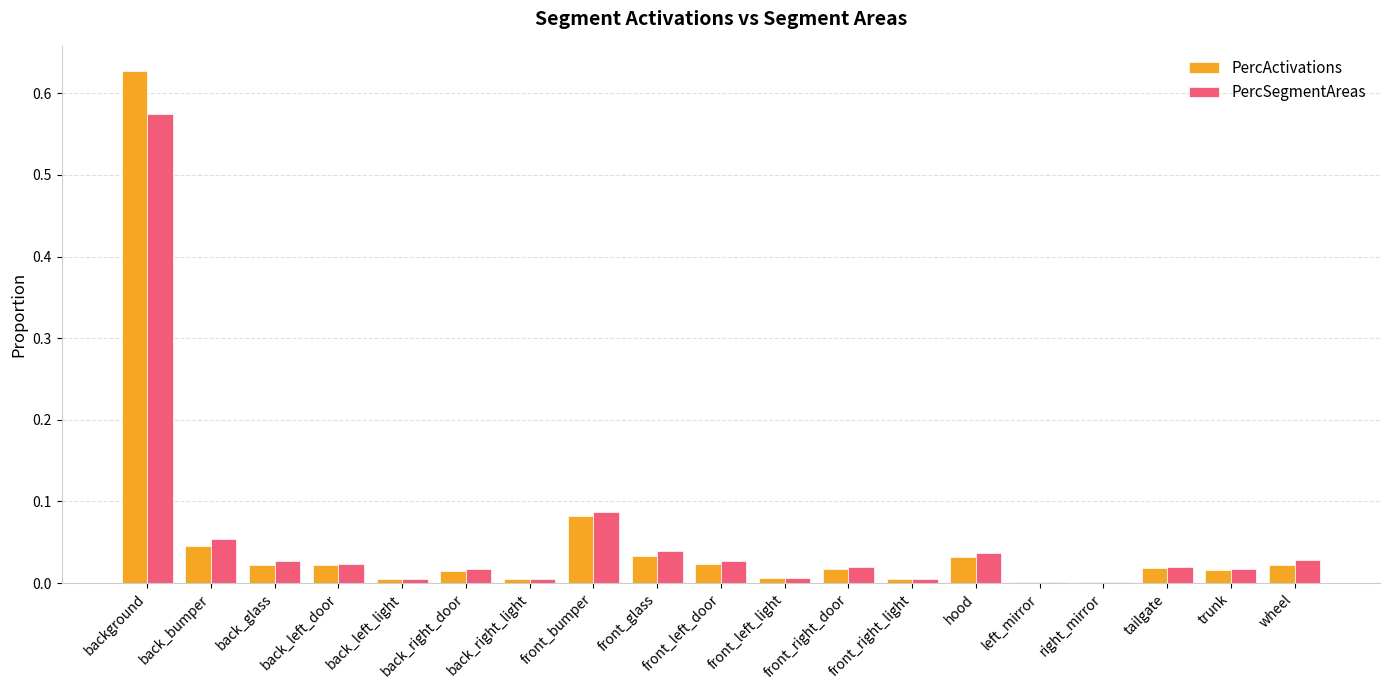

The value of PercSegmentAreas at left_mirror is 0.0. True or false?

True